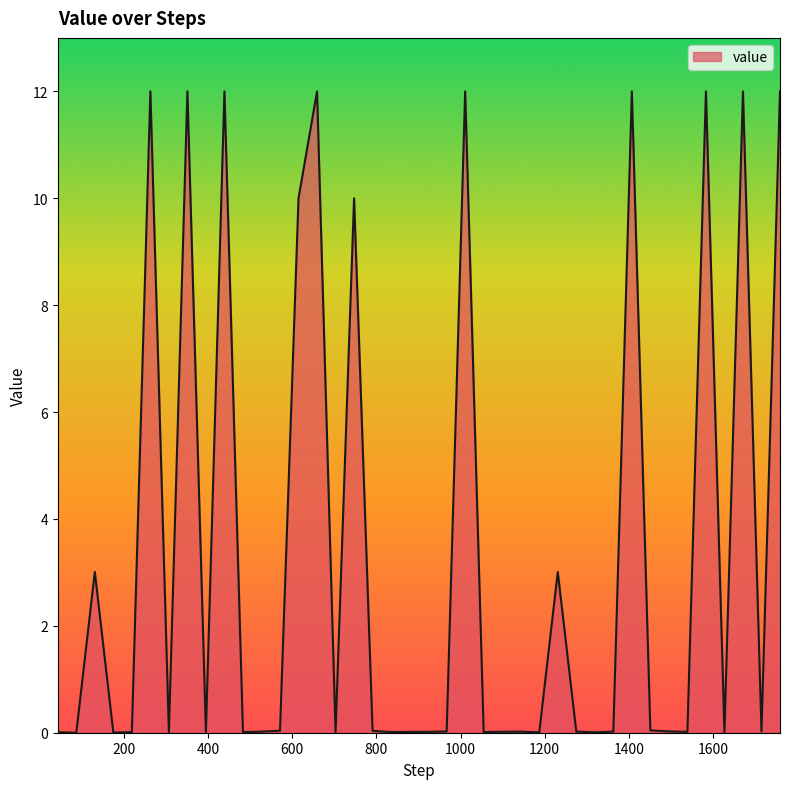

What is the difference between the maximum and minimum values?

12.0